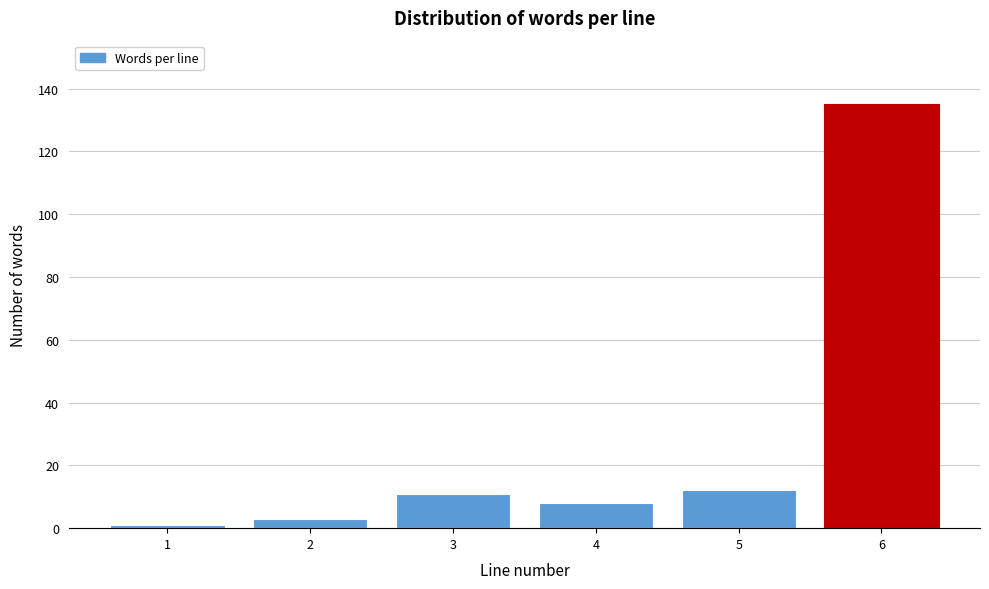

Reading left to right, transcribe all the data shown in this chart.

1	3	11	8	12	135